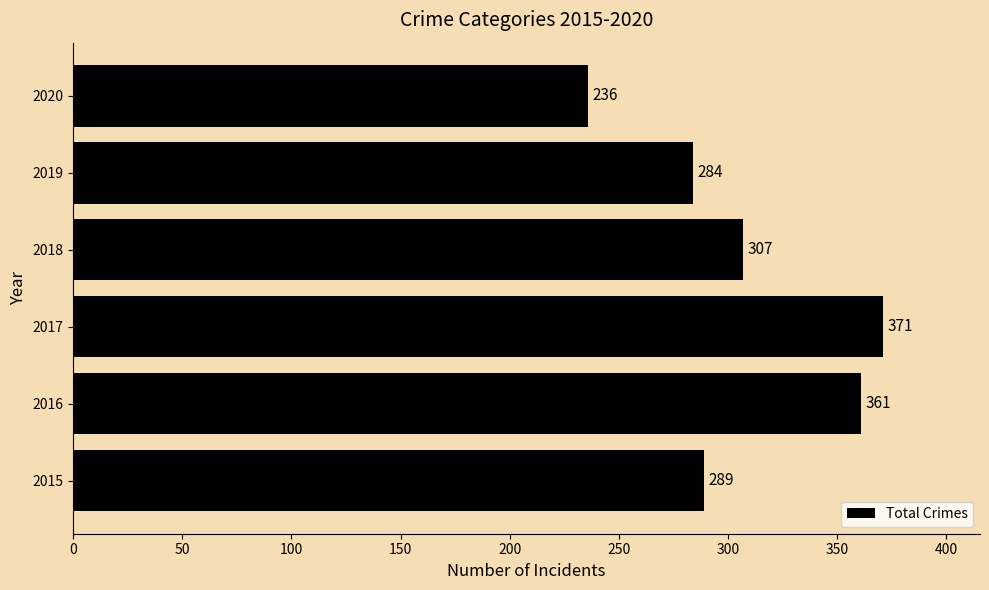

Between 2017 and 2020, which is larger?

2017